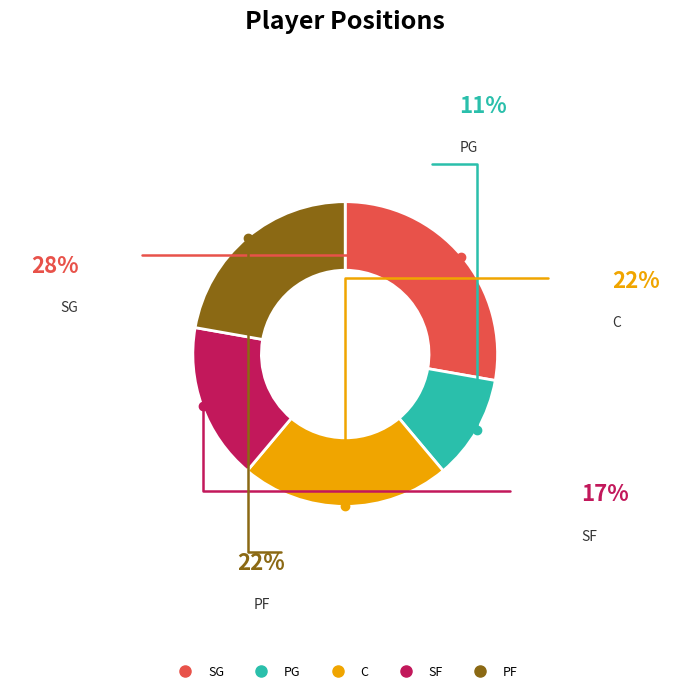

Combined, do PF and PG account for over 50%?

No